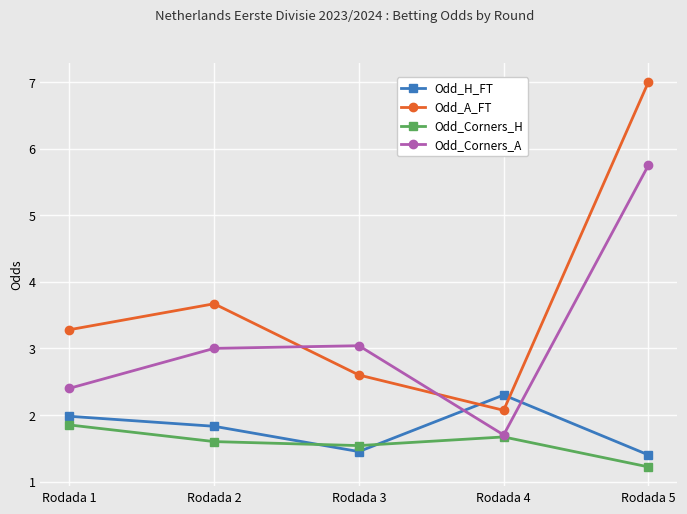

Does the chart have visible grid lines?

Yes